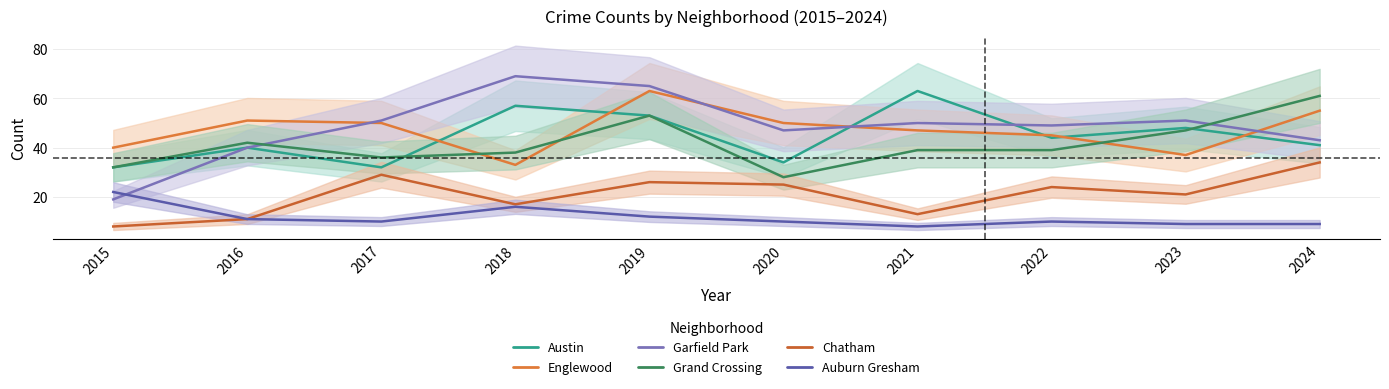

How many series are shown in this chart?

6